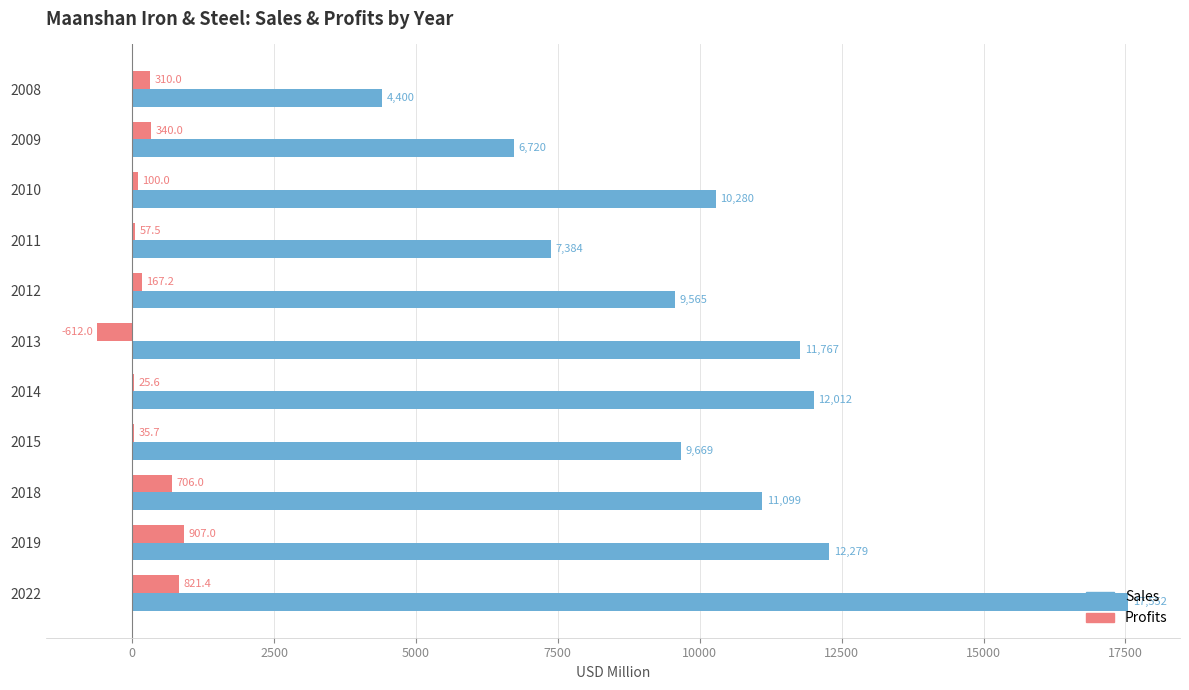

Which series changed the most between 2013 and 2014?

Profits